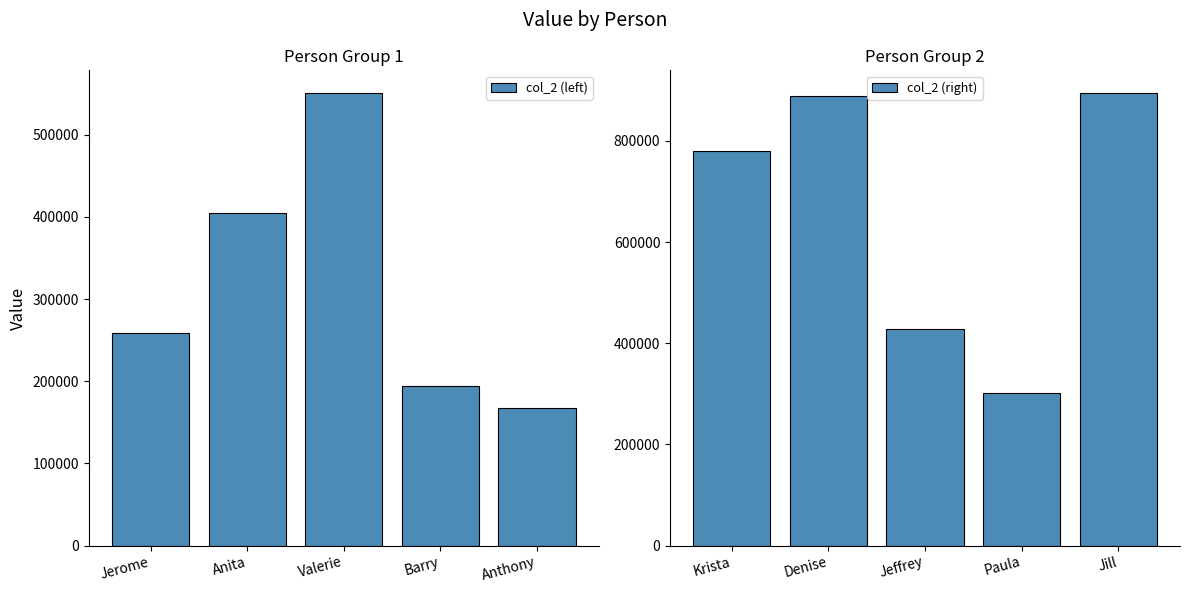

Where is col_2 (left) nearest to the value 359075?

Anita